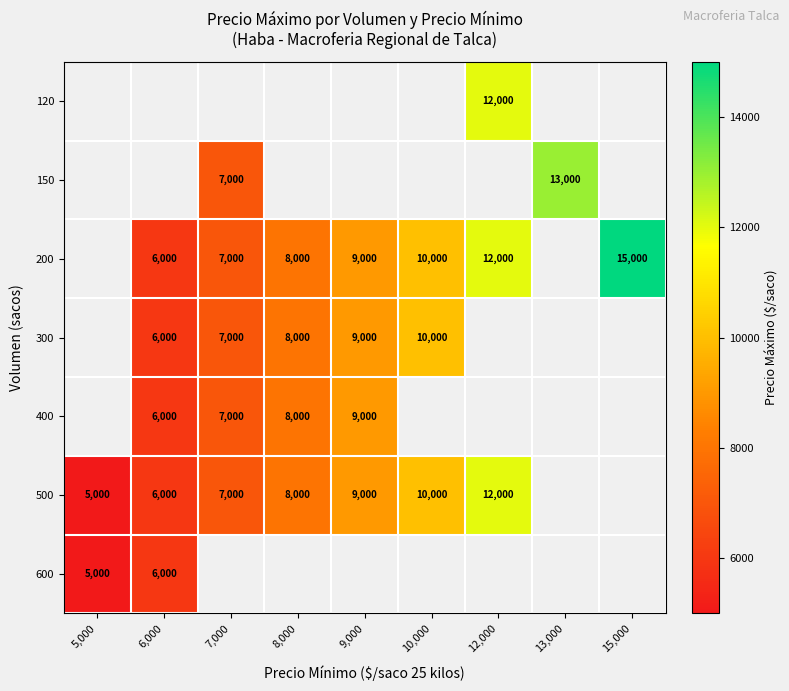

Is it true that 500 equals 12000 at 12,000?

True